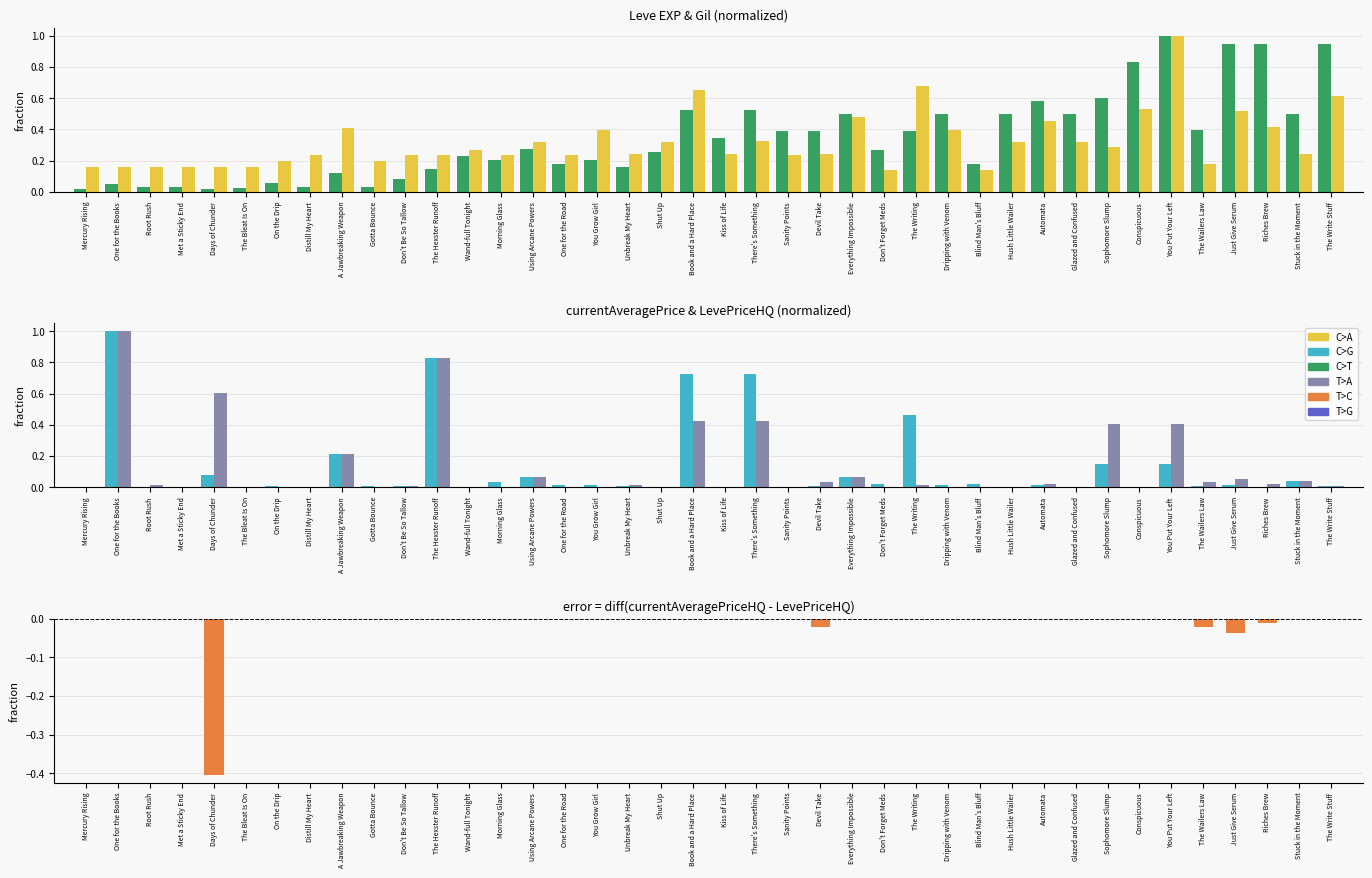

Is it true that LevePriceHQ equals 0.0 at Unbreak My Heart?

True